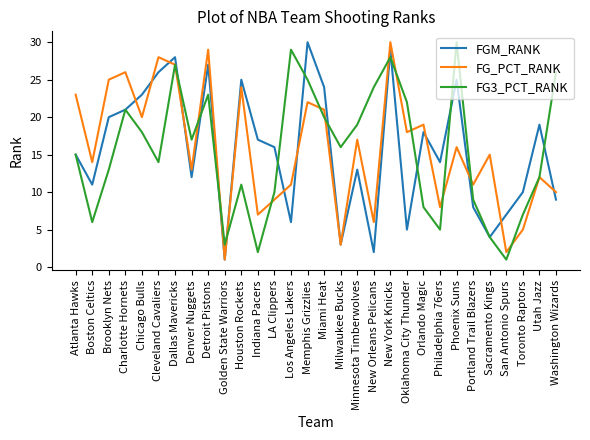

What is the maximum value for FG3_PCT_RANK?

30